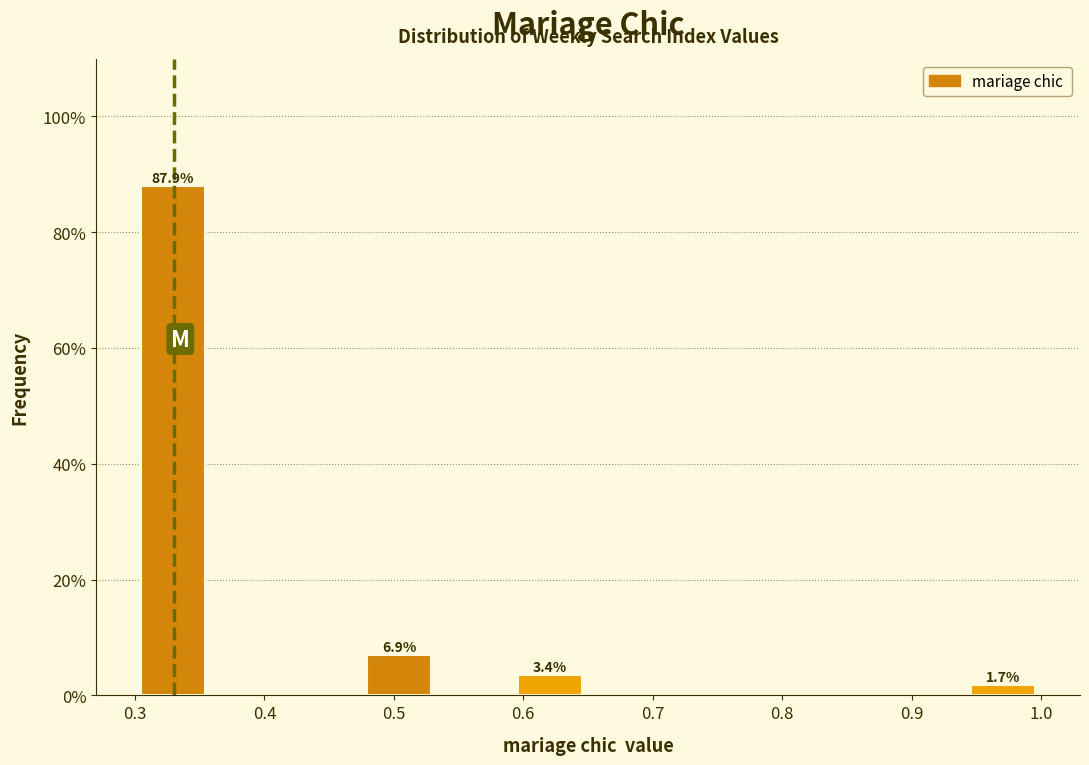

Which range on the x-axis has the tallest bar?

0.30 to 0.36